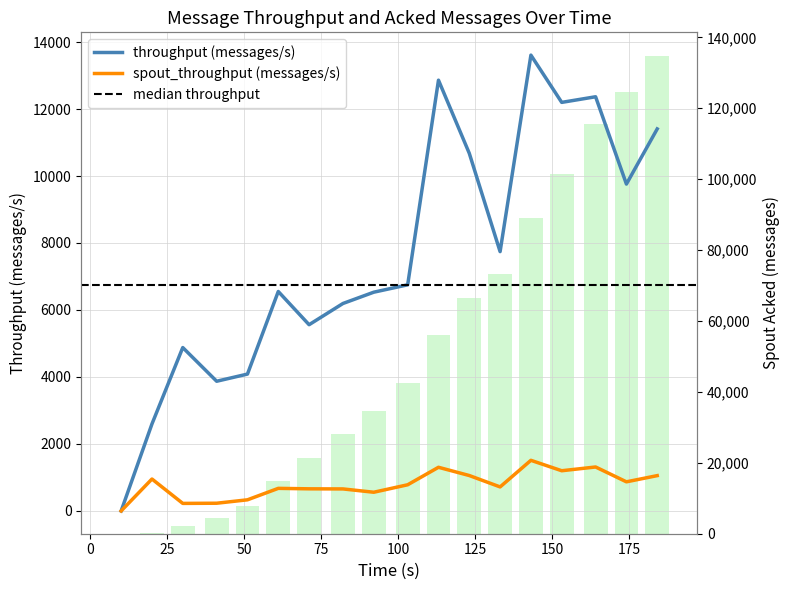

At which label does spout_throughput (messages/s) first exceed 781?

20